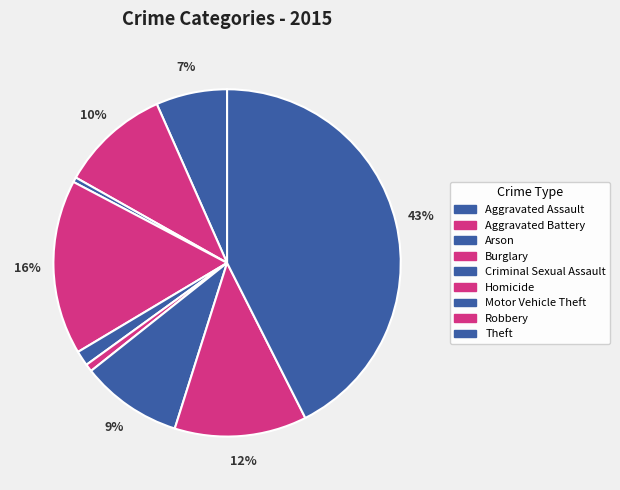

Rank the categories by value from highest to lowest.

Theft, Burglary, Robbery, Aggravated Battery, Motor Vehicle Theft, Aggravated Assault, Criminal Sexual Assault, Homicide, Arson